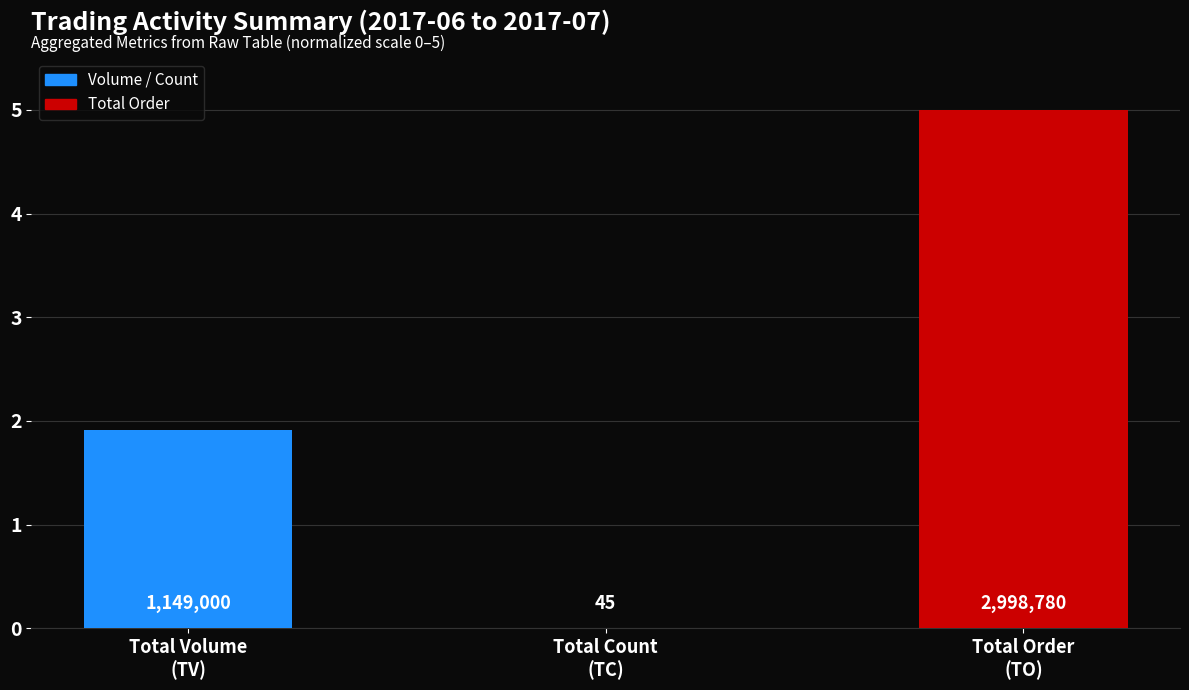

The chart shows a value of 3.0 at Total Volume
(TV). True or false?

False